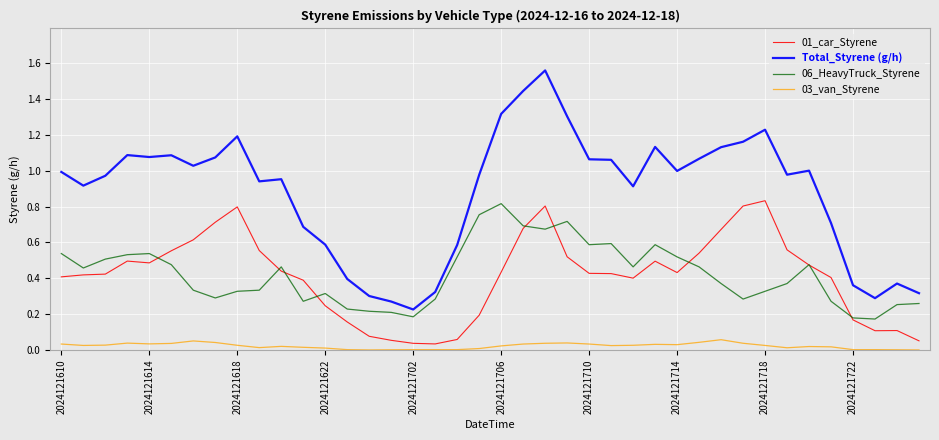

True or false: 06_HeavyTruck_Styrene and Total_Styrene (g/h) intersect in this chart.

False